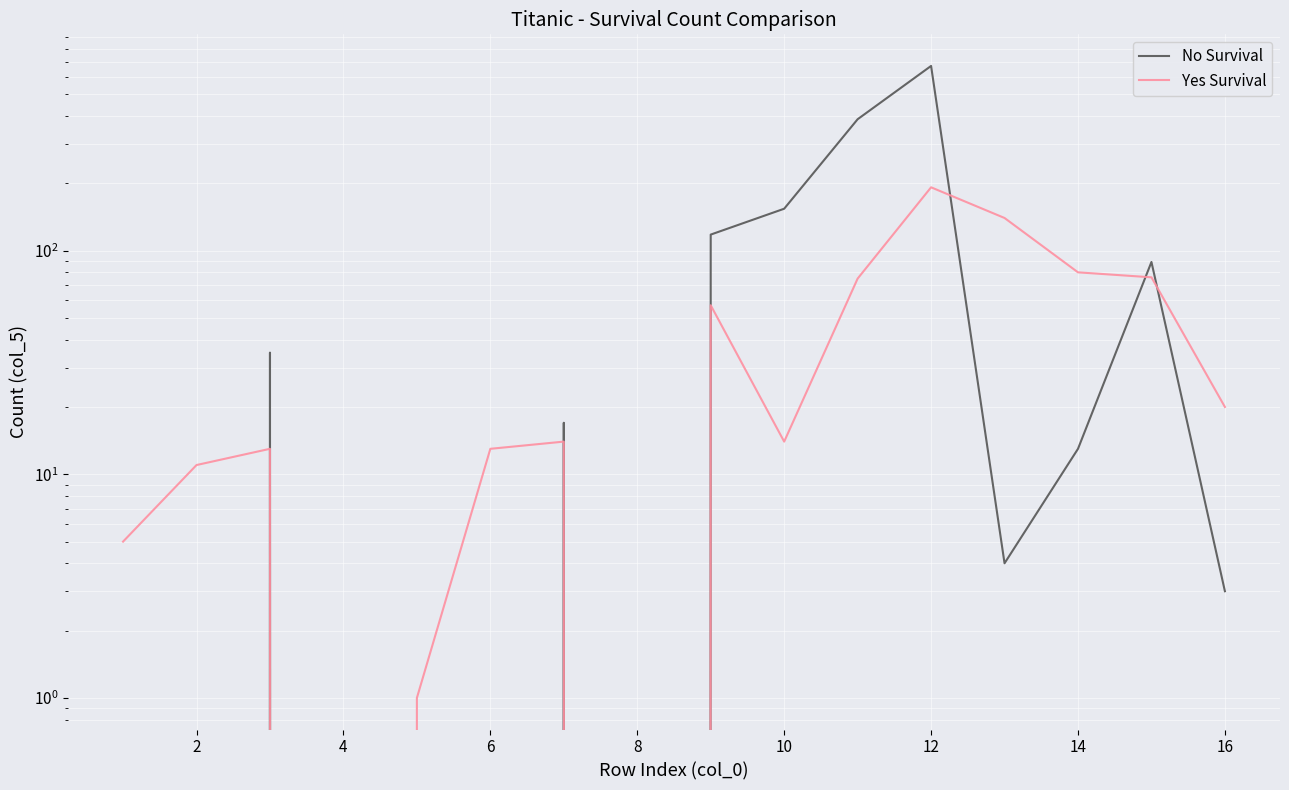

Rank the series by their maximum value, from lowest to highest.

Yes Survival, No Survival